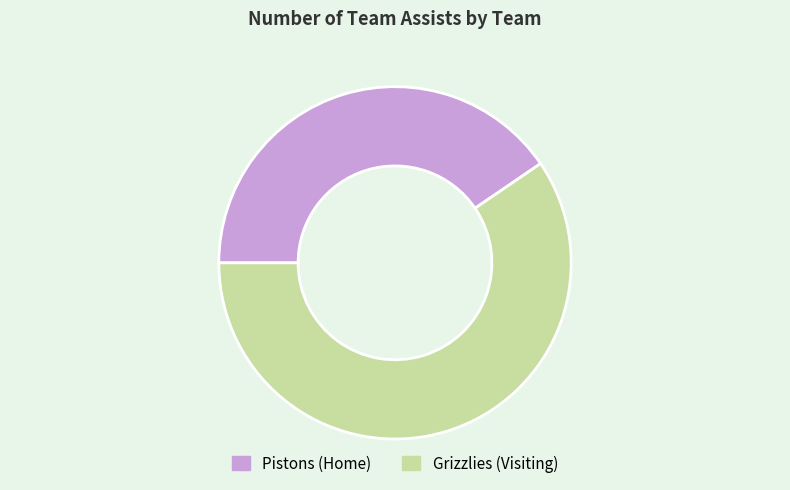

Approximately how many times larger is the value at Pistons (Home) compared to Grizzlies (Visiting)?

0.7